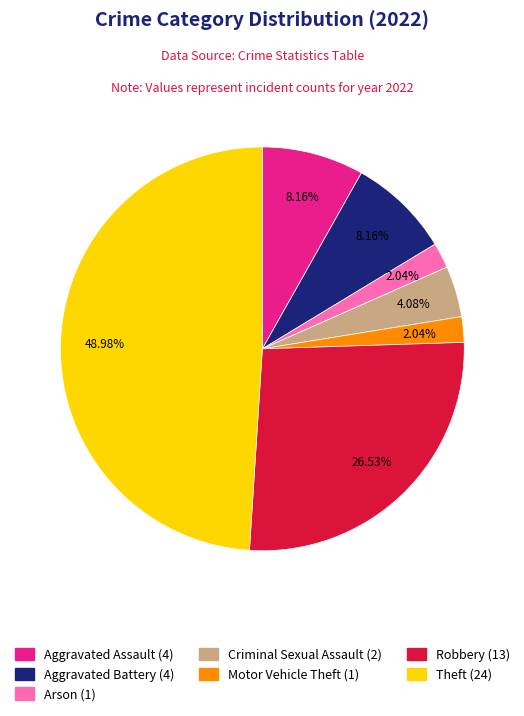

Is there any slice that represents more than half of the pie?

No